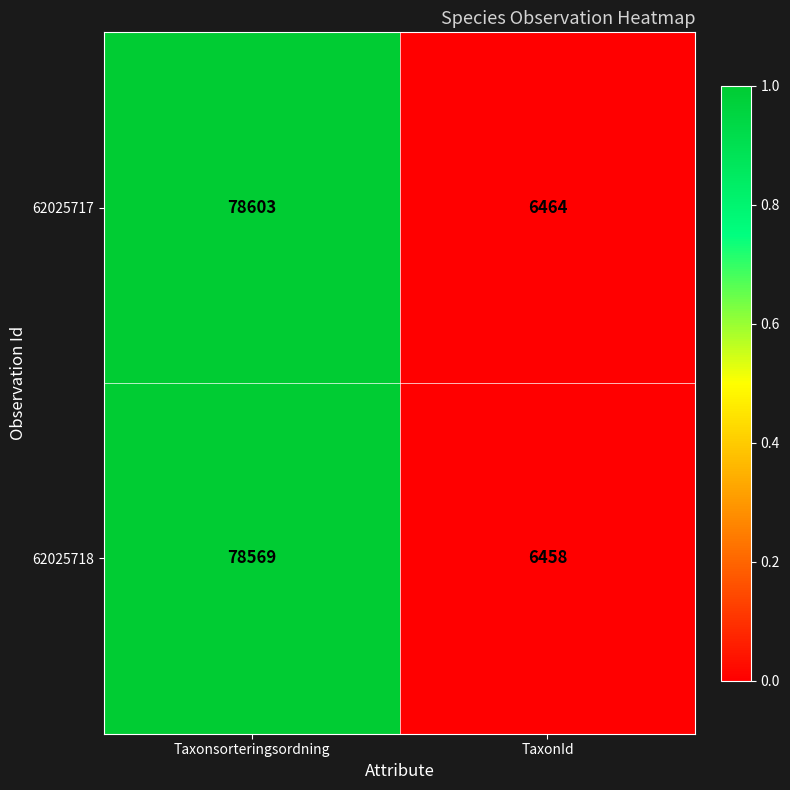

The value of 62025718 at TaxonId is 11412. True or false?

False